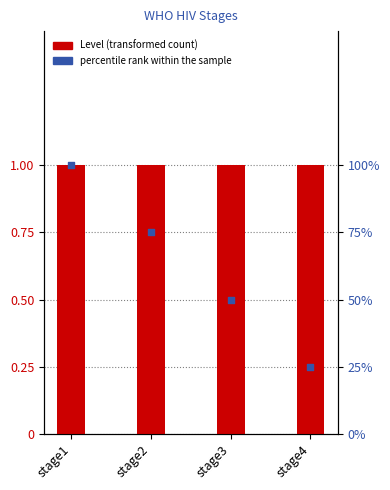

Is the value of percentile rank within the sample at stage2 greater than the value of Level at stage2?

Yes